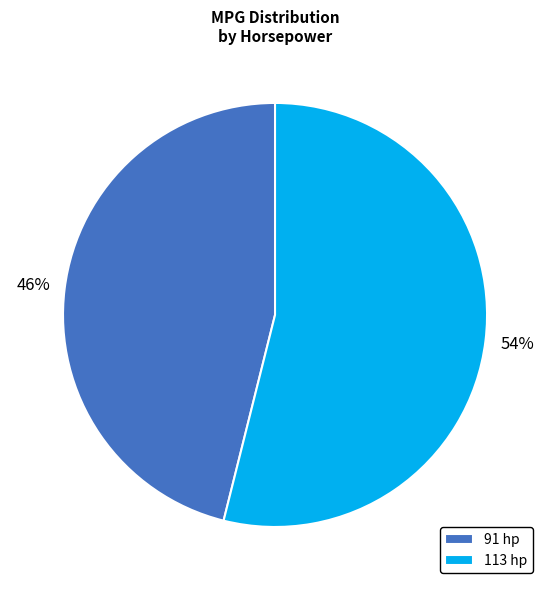

What is the ratio of the value at 113 hp to the value at 91 hp?

1.2